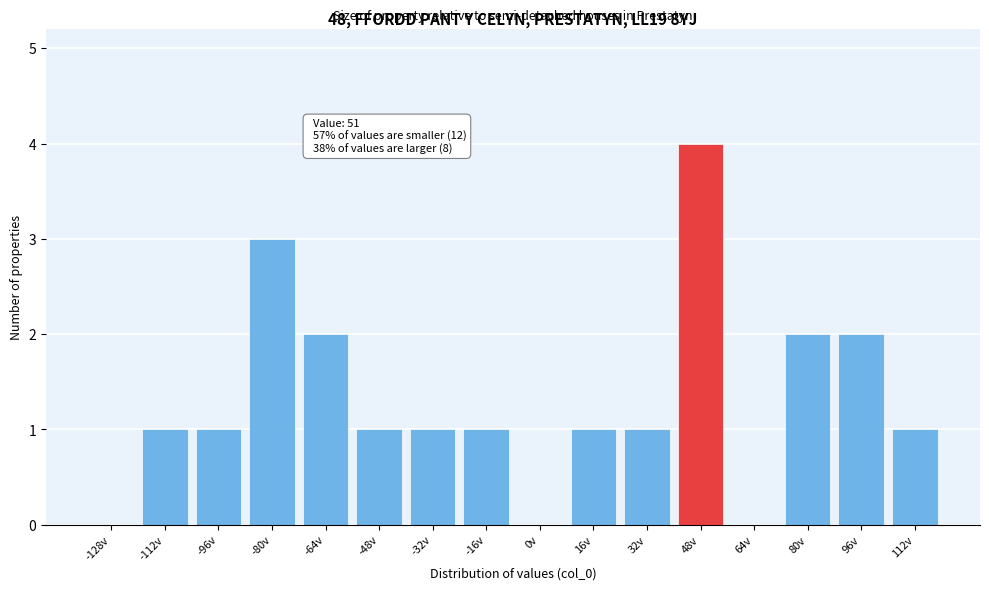

Reading left to right, list all the values displayed in this chart.

-128v=0	-112v=1	-96v=1	-80v=3	-64v=2	-48v=1	-32v=1	-16v=1	0v=0	16v=1	32v=1	48v=4	64v=0	80v=2	96v=2	112v=1